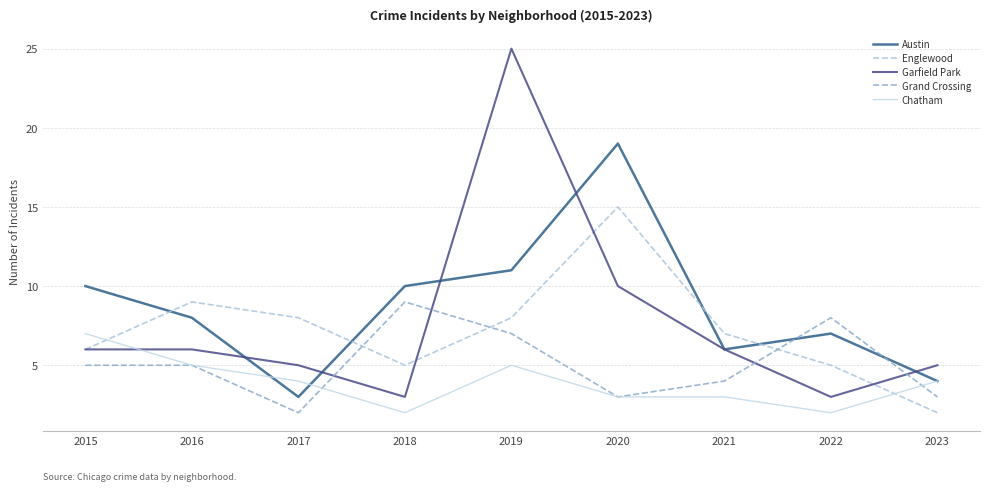

What is the value of the Englewood point at the 9th from the left?

2